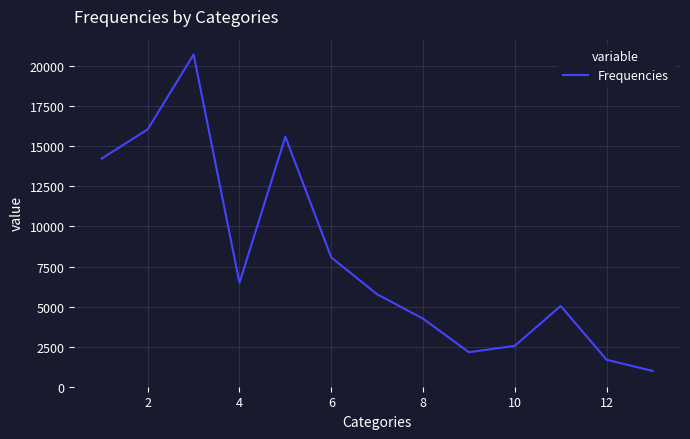

What is the difference between the maximum and minimum values?

19769